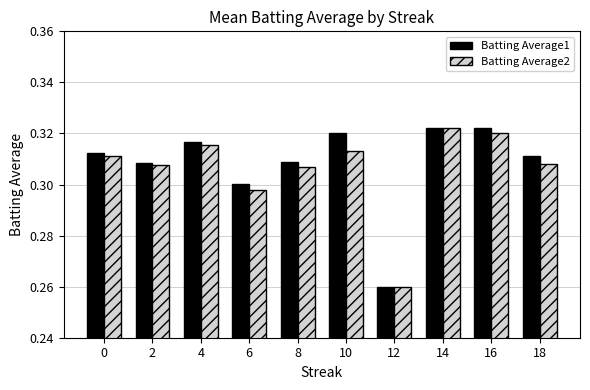

Between 8 and 10, which series saw the biggest shift?

Batting Average1